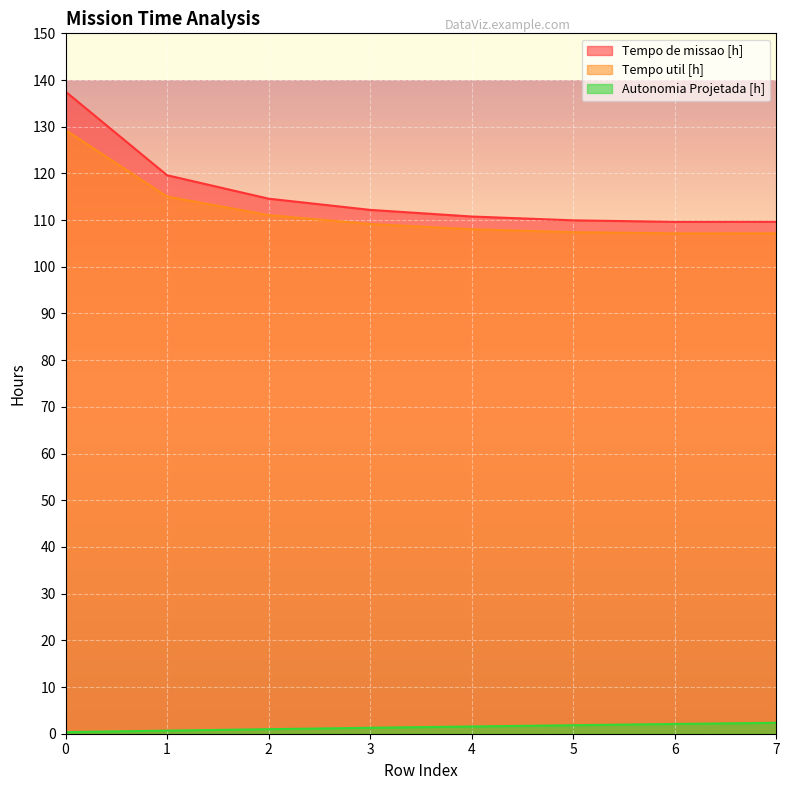

What is the difference between the second highest and minimum values in the Autonomia Projetada [h] series?

1.7